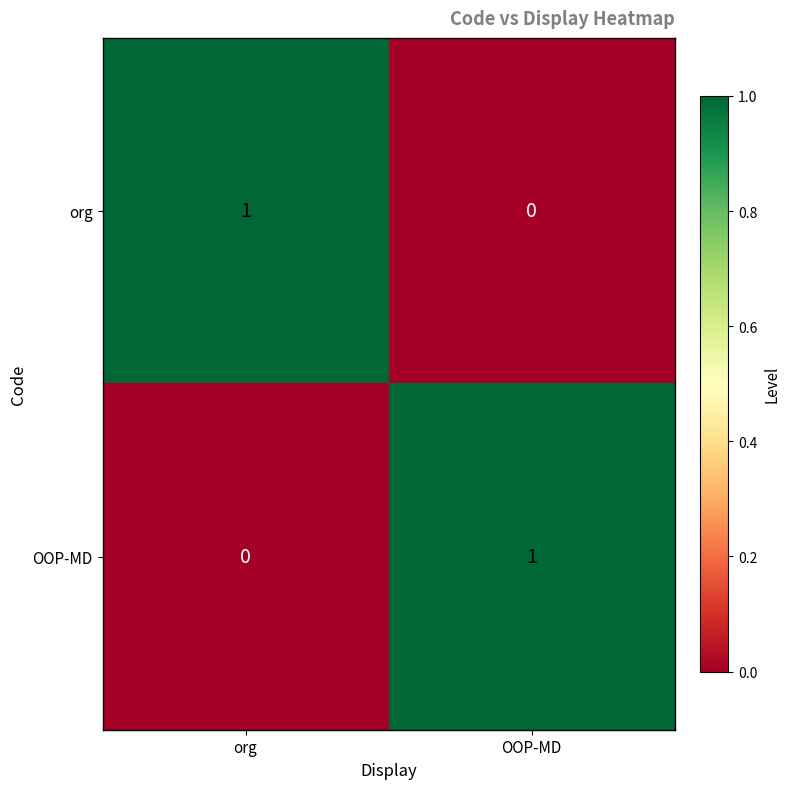

Where is org nearest to the value 0?

OOP-MD